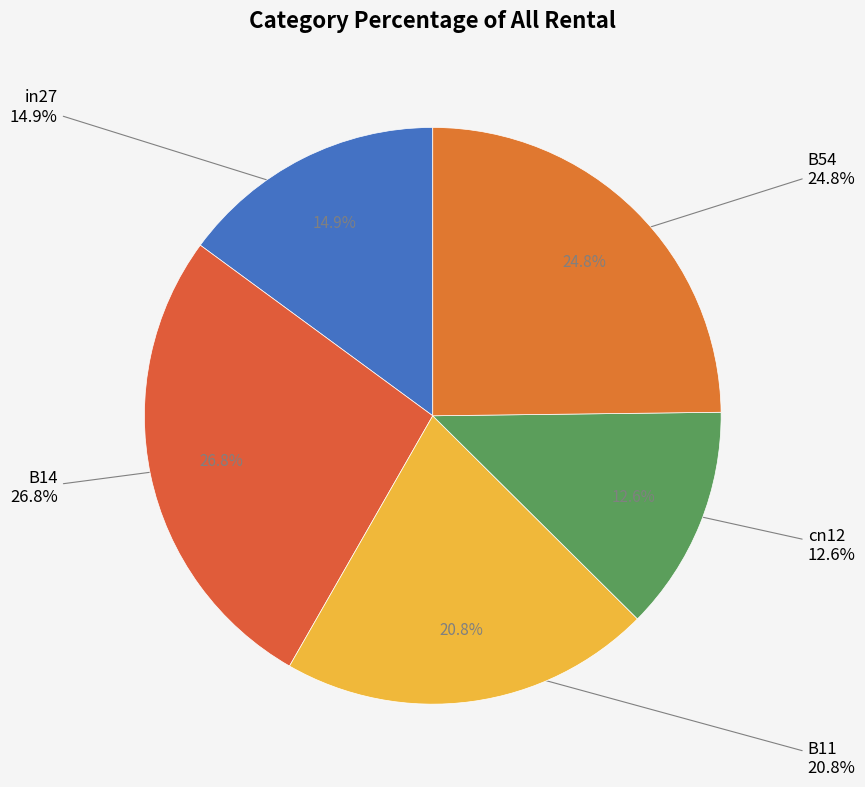

To the nearest percent, what is the difference between the largest and smallest slice percentages?

14%